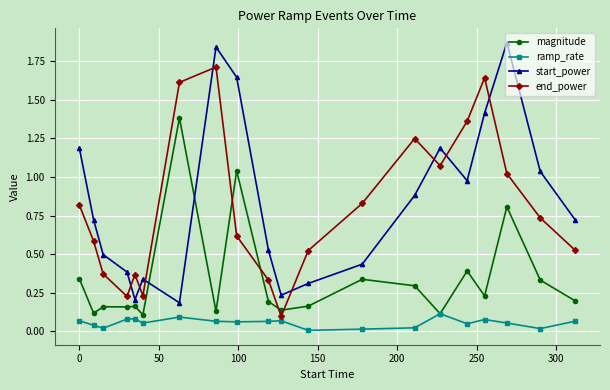

List the series in order of their peak value, lowest first.

ramp_rate, magnitude, end_power, start_power